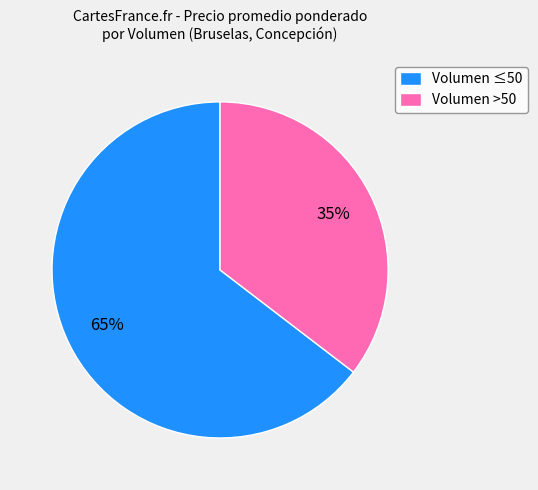

Which slice is the largest?

Volumen ≤50